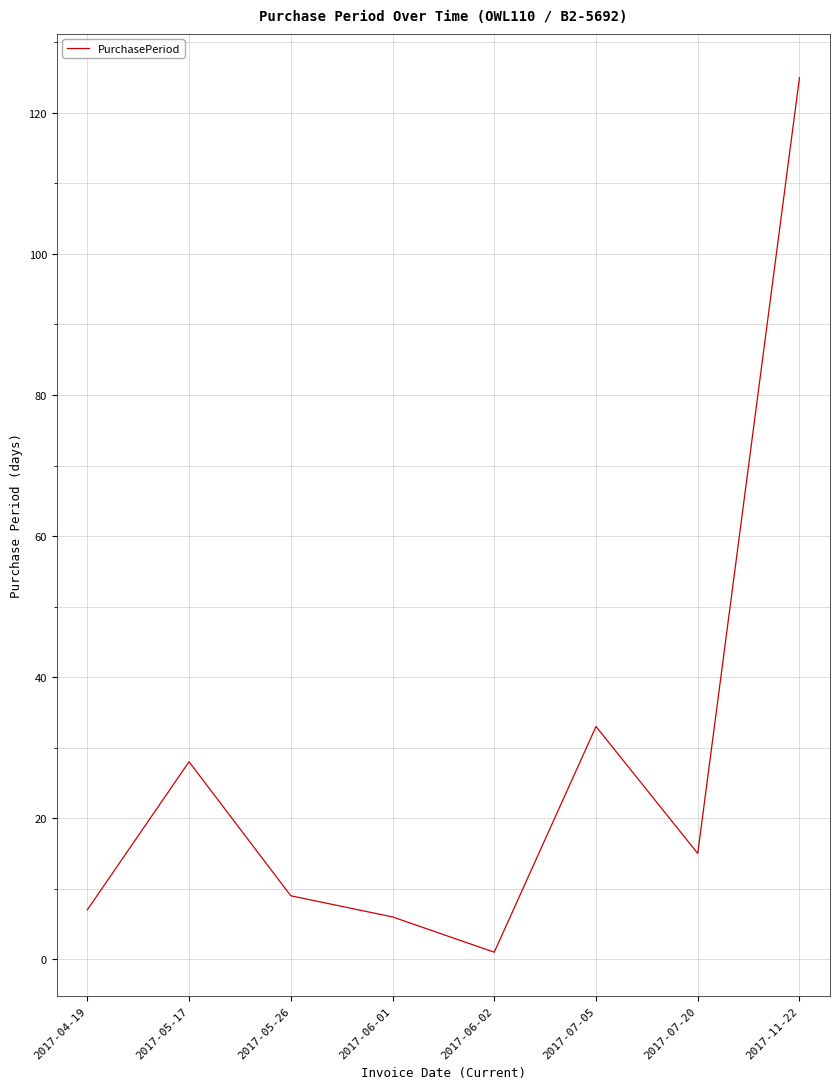

How many distinct data groups are displayed?

1